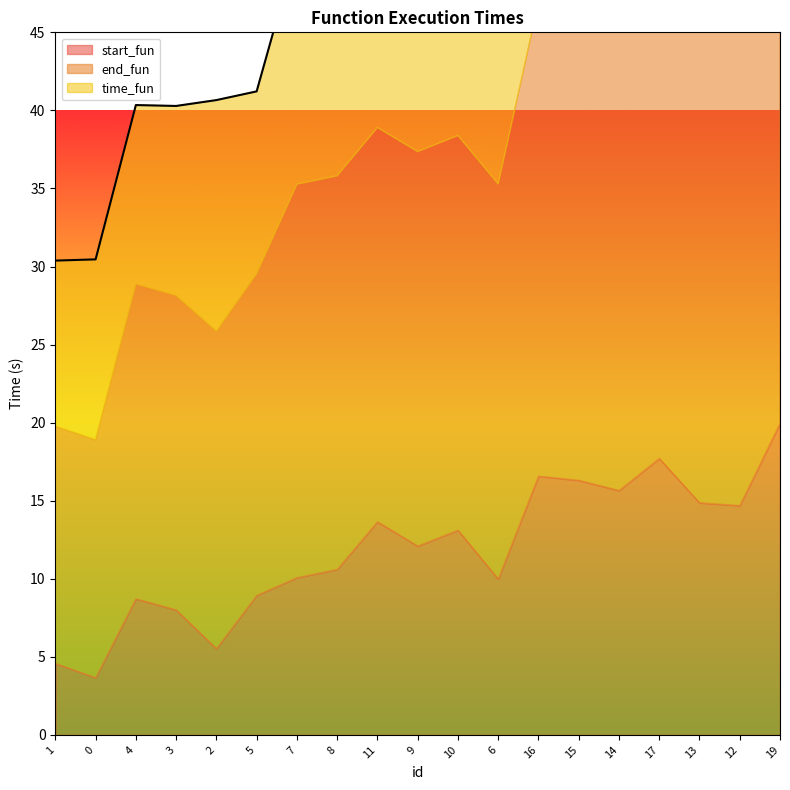

Count the number of data series in this chart.

3